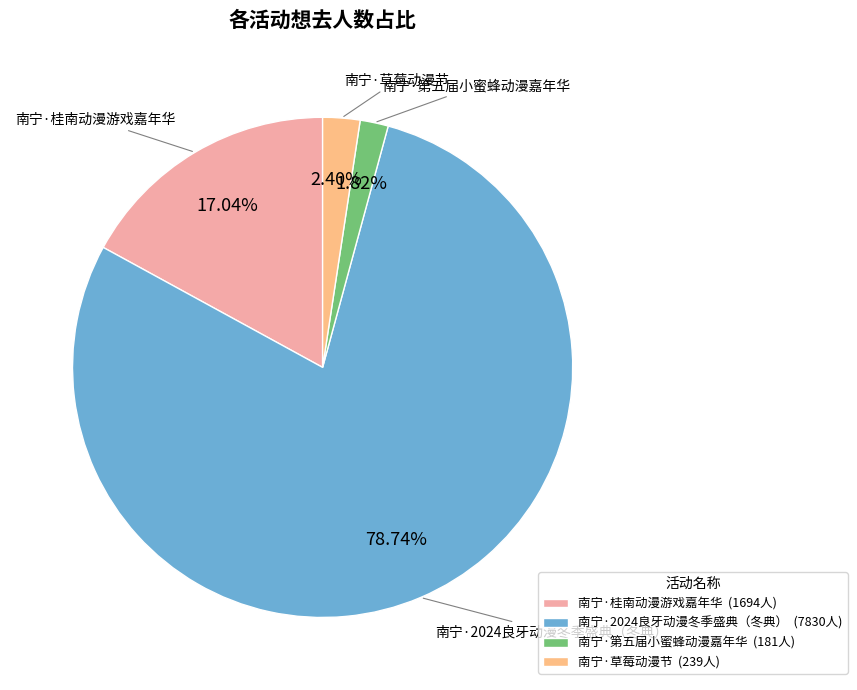

To the nearest percent, what is the difference between the largest and smallest slice percentages?

77%